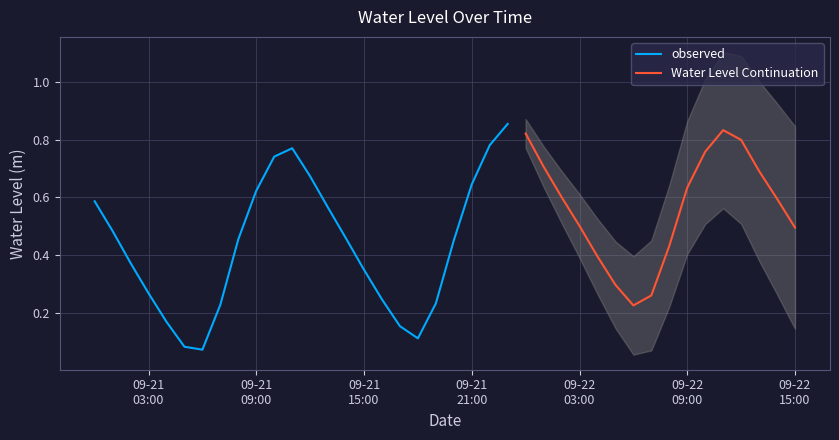

What is the difference between the second highest and second lowest values?

0.7